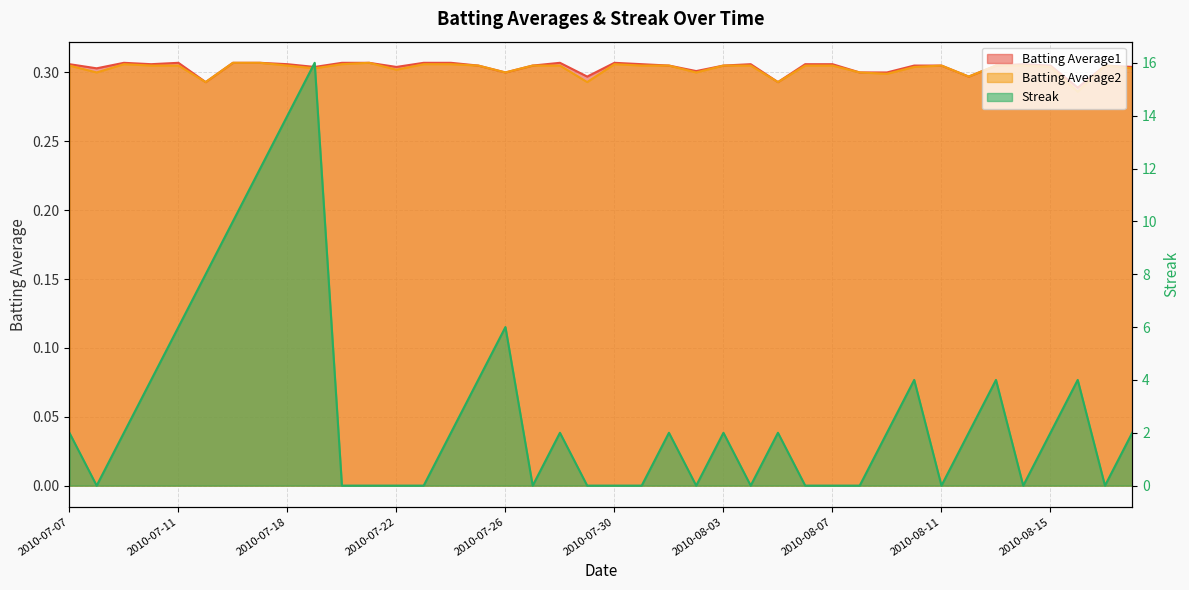

Rank the series at 2010-07-23 from lowest to highest value.

Streak, Batting Average2, Batting Average1